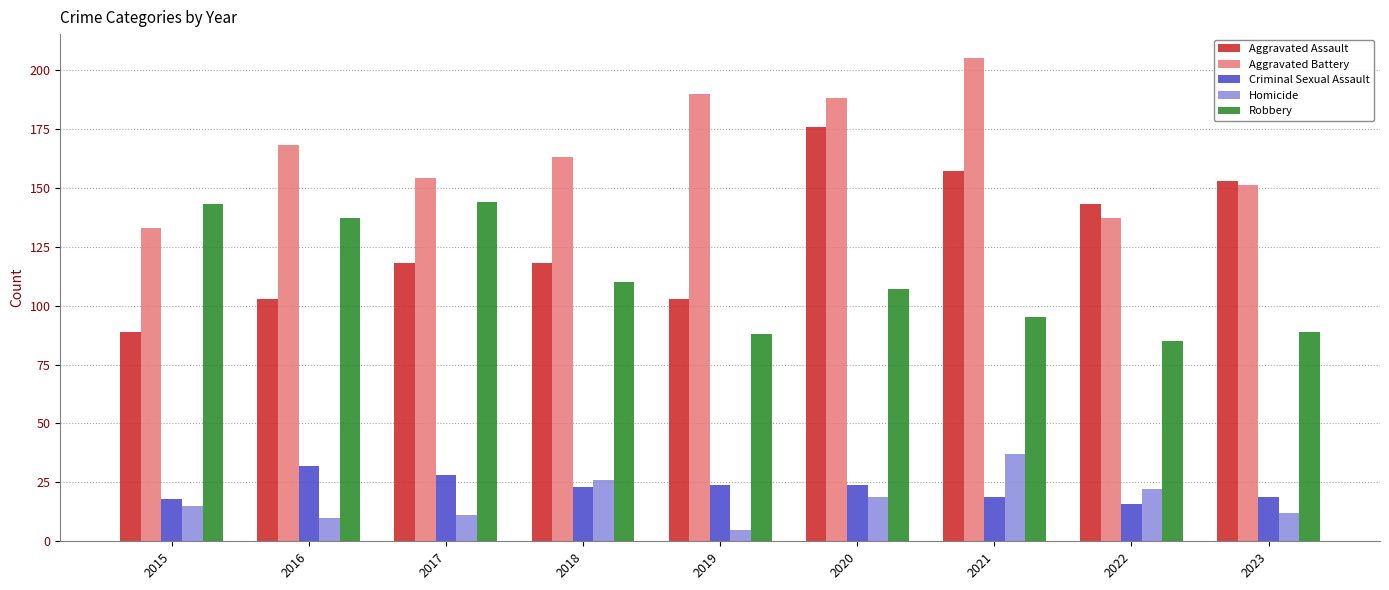

What is the minimum value shown in the chart?

5